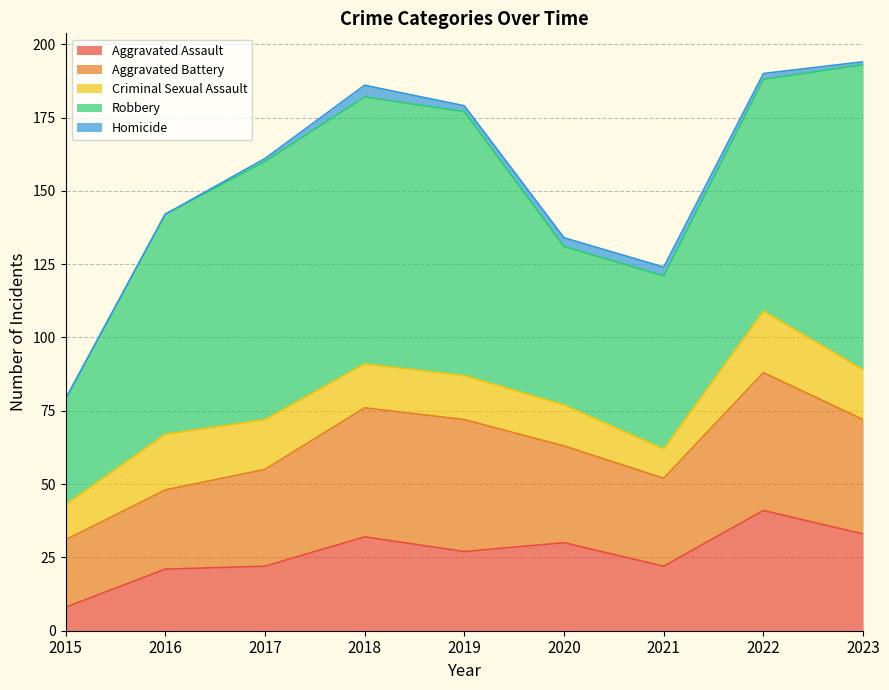

Which label corresponds to the largest value in the chart?

2023